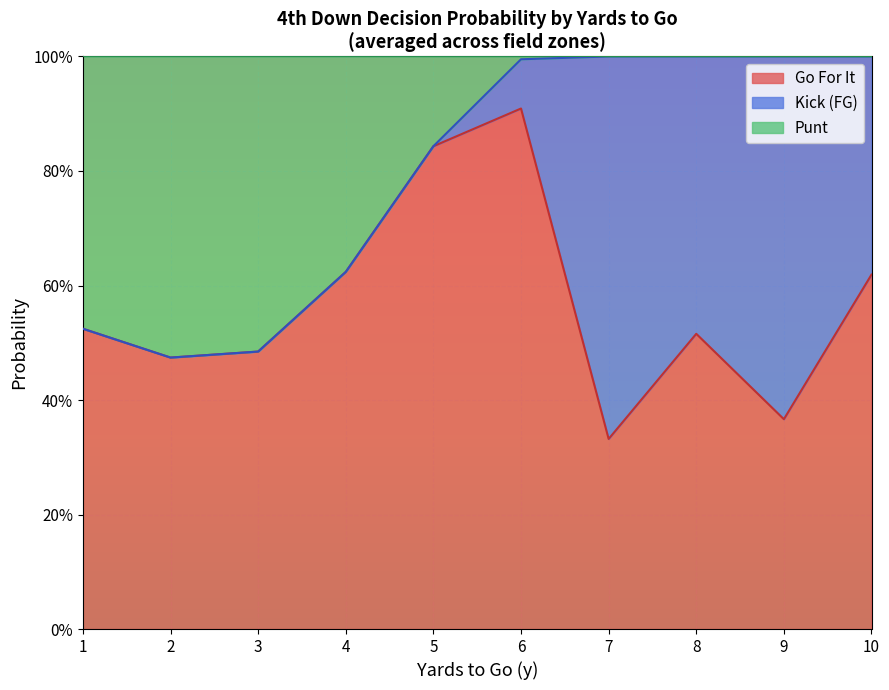

True or false: gofor and kick intersect in this chart.

False